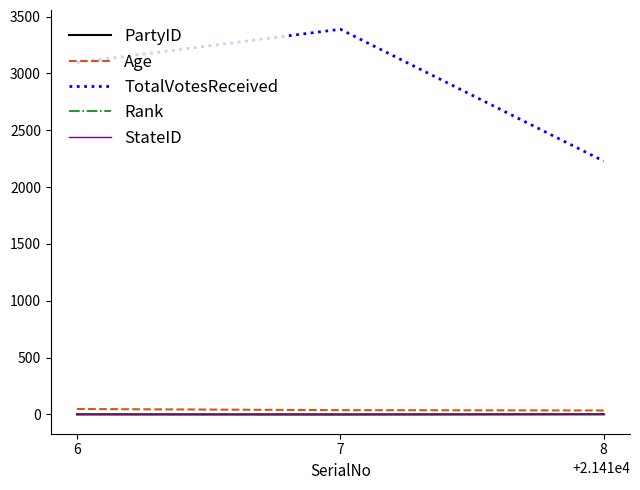

What is the greatest value displayed?

3389